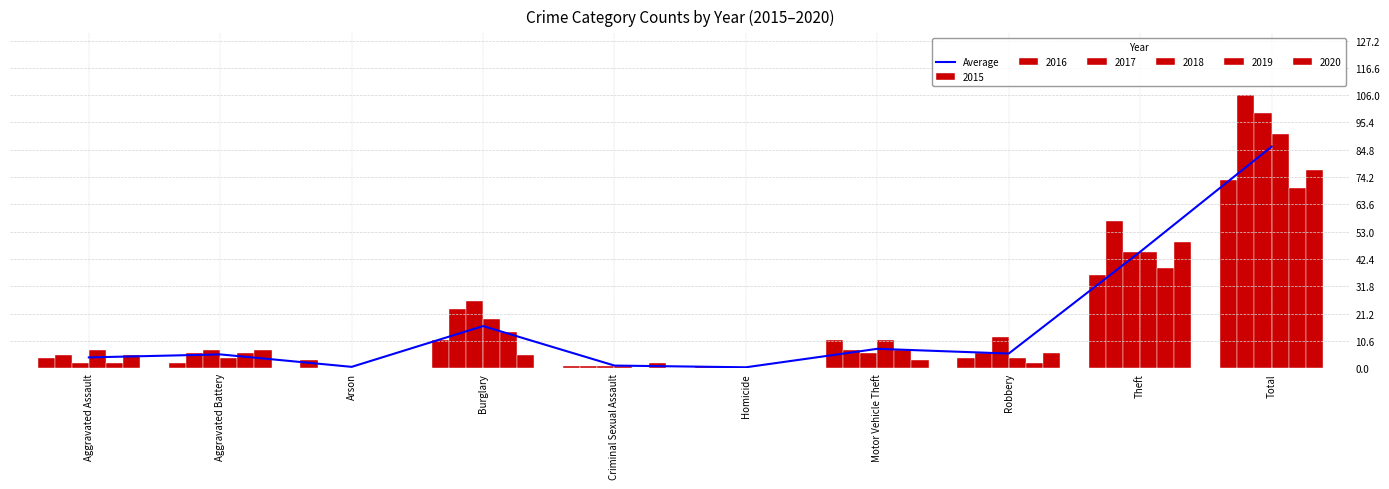

True or false: the data shows 55.6 at Total.

False